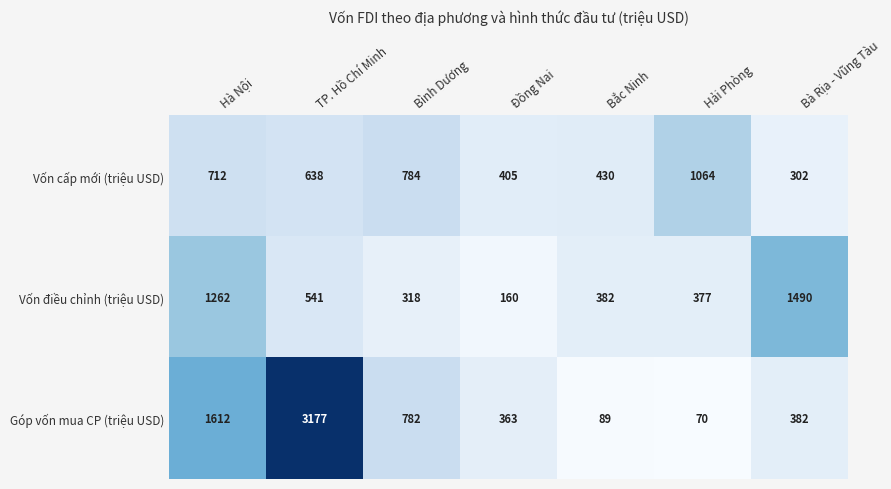

Count the number of data series in this chart.

3